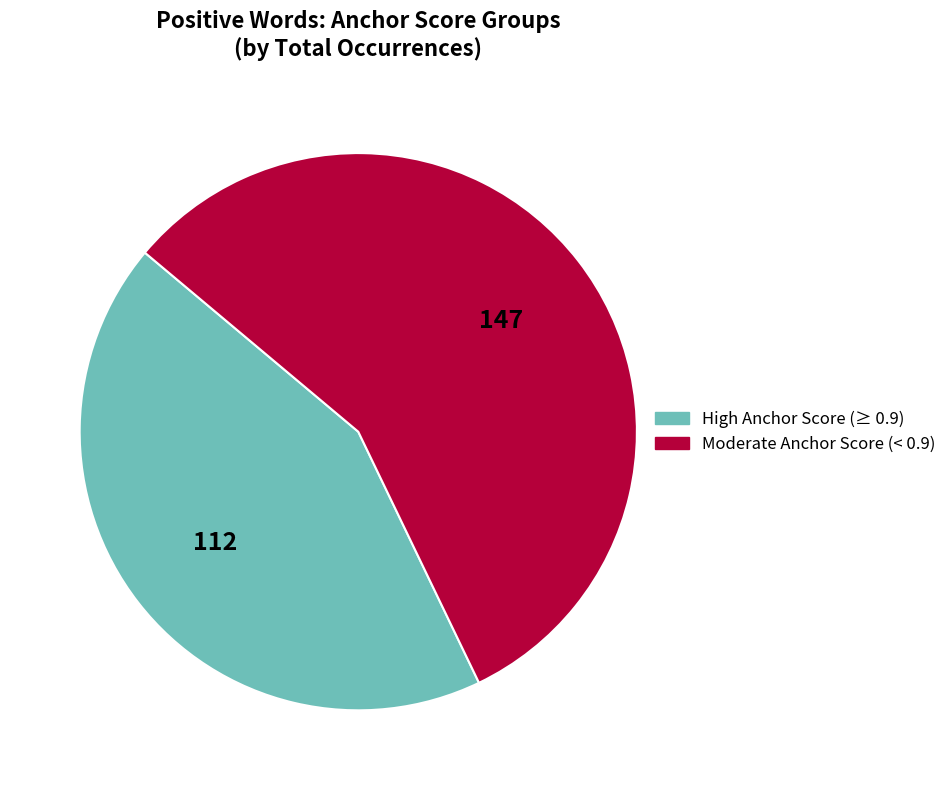

Which slice is the largest?

Moderate Anchor Score (< 0.9)